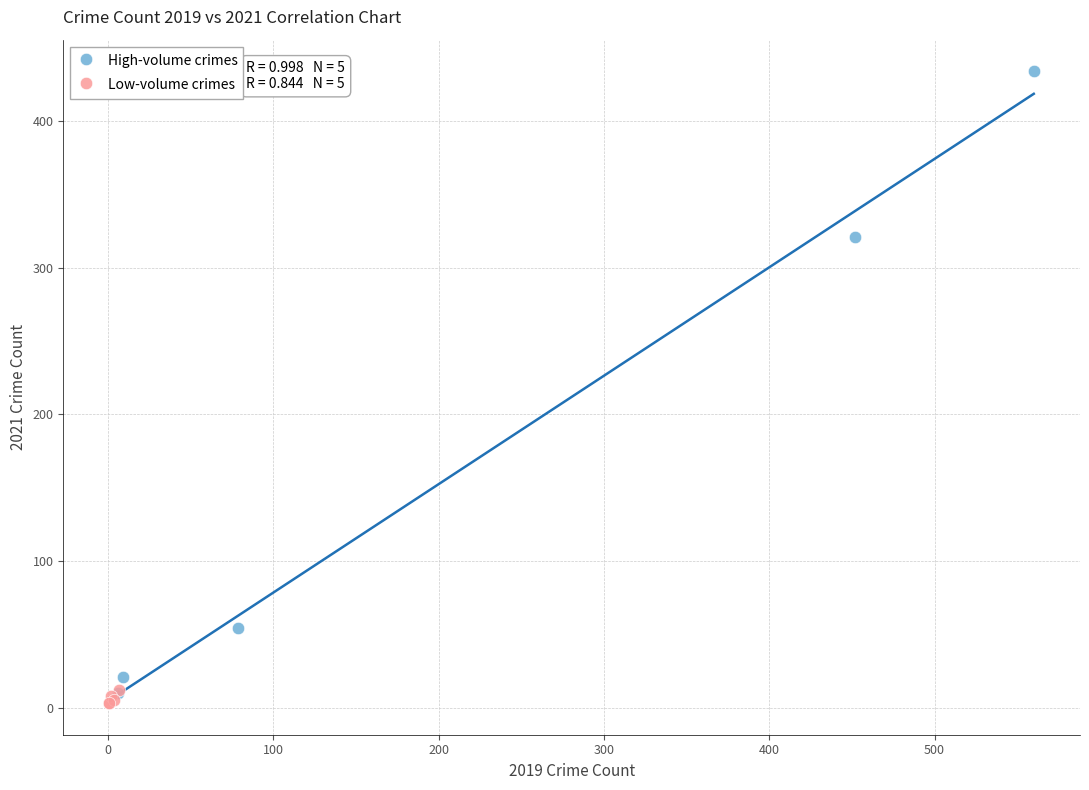

Which series has the largest Y range (max minus min)?

High-volume crimes